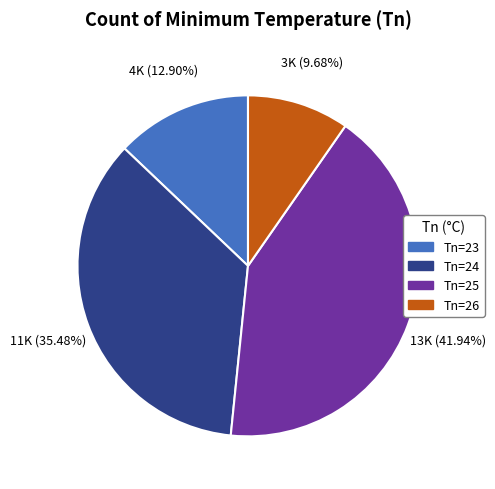

To the nearest percent, what is the average slice percentage?

25%